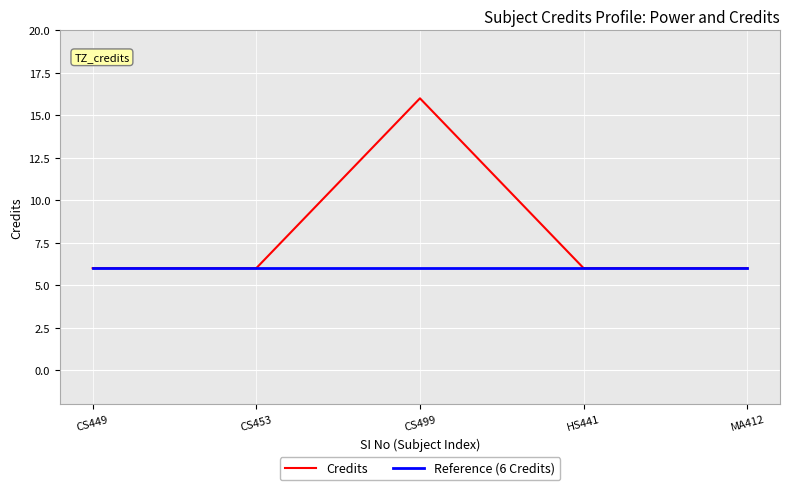

What position from the right is CS499?

3